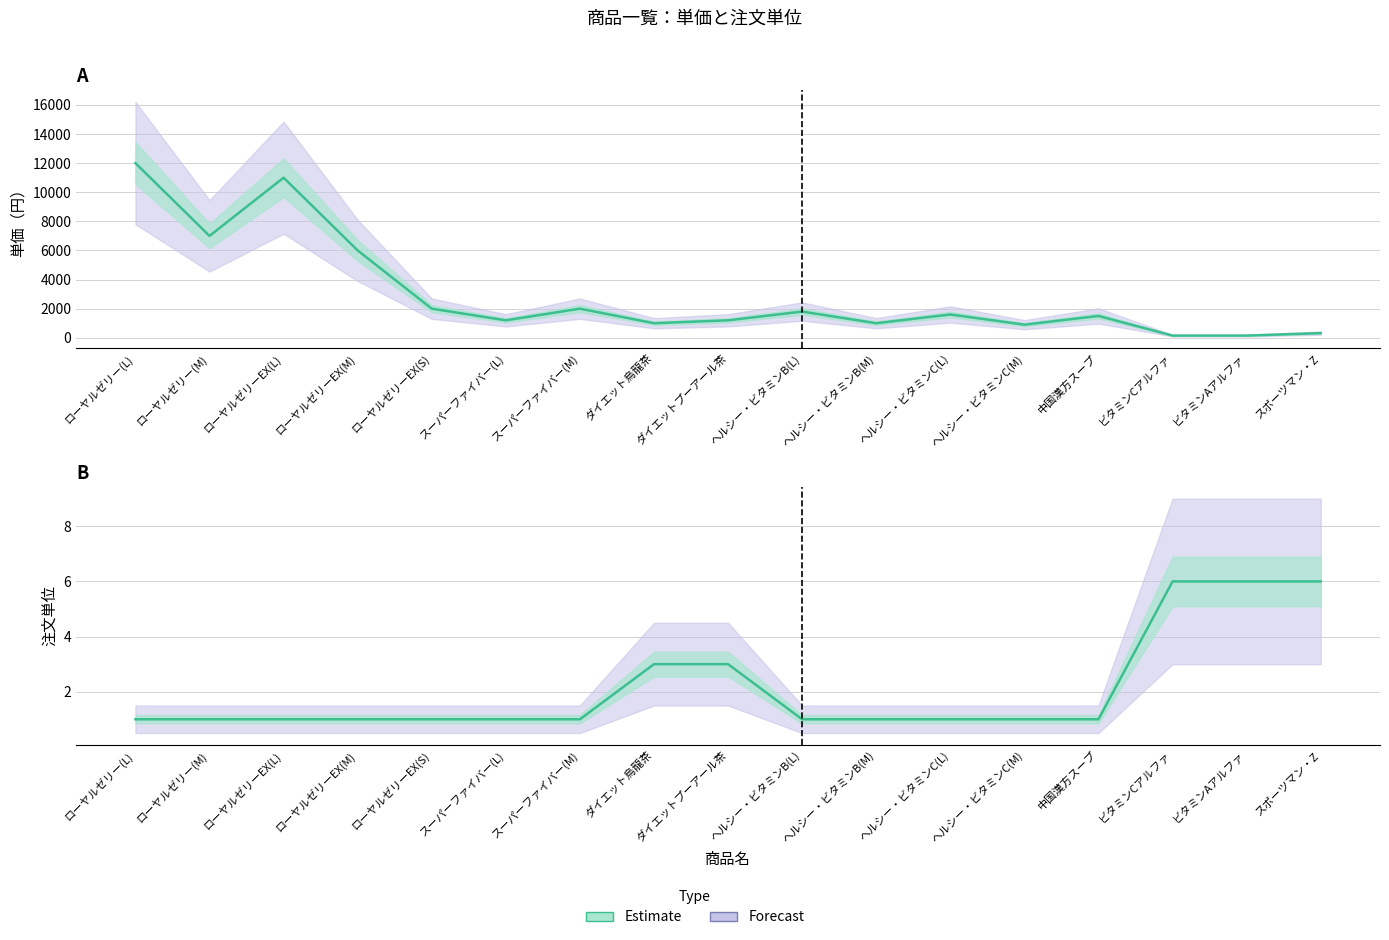

How many lines are shown in the chart?

1